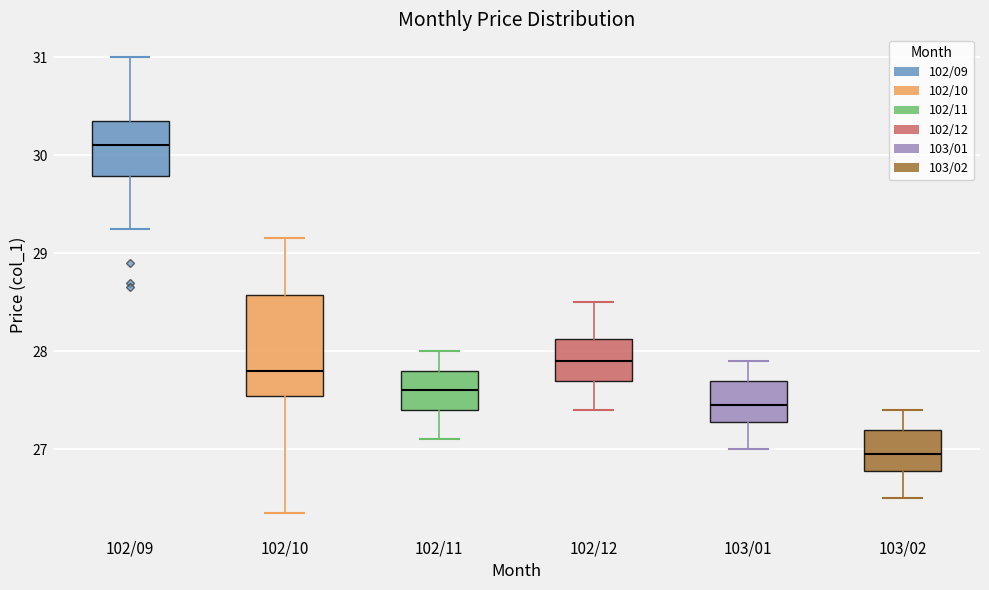

Reading left to right, read every box against the y-axis: the position of its median line, the range the box covers, and the ends of its whiskers. The values are not printed on the chart, so give them approximately, as read against the axis.

102/09: median 30.1, box 29.8 to 30.4, whiskers 29.3 to 31.0
102/10: median 27.8, box 27.5 to 28.6, whiskers 26.4 to 29.2
102/11: median 27.6, box 27.4 to 27.8, whiskers 27.1 to 28.0
102/12: median 27.9, box 27.7 to 28.1, whiskers 27.4 to 28.5
103/01: median 27.5, box 27.3 to 27.7, whiskers 27.0 to 27.9
103/02: median 27.0, box 26.8 to 27.2, whiskers 26.5 to 27.4